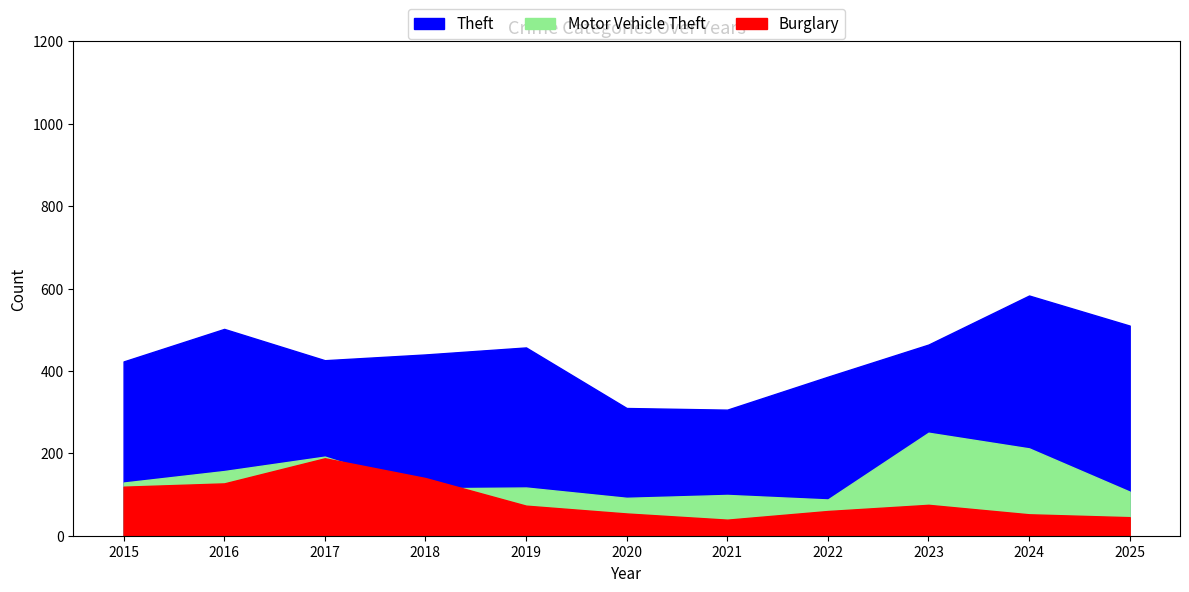

At which label is Burglary closest to 113?

2015